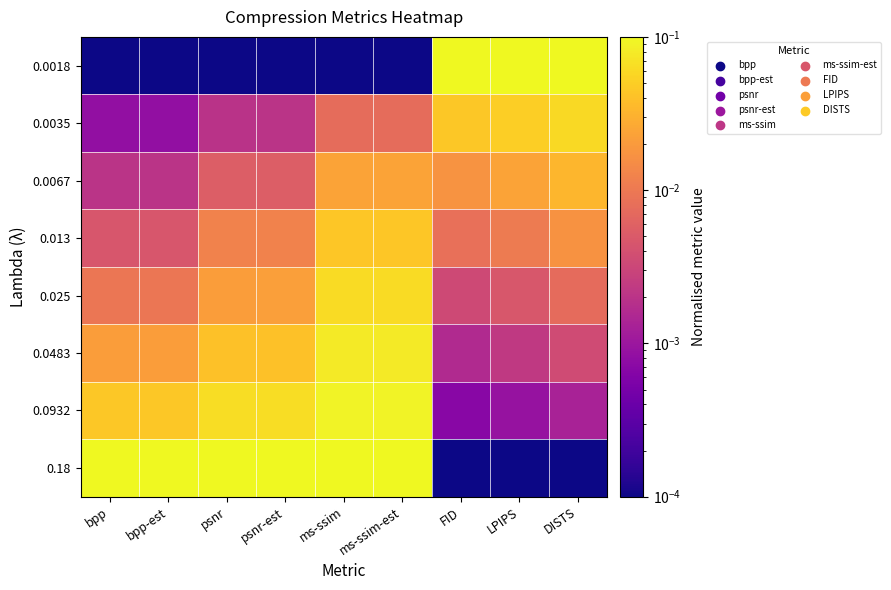

How many distinct data groups are displayed?

8